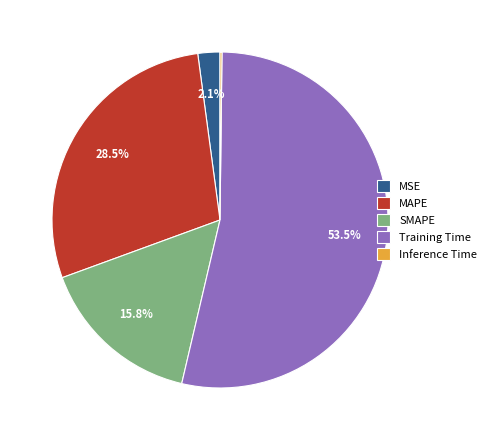

True or false: SMAPE accounts for 16% of the total.

True